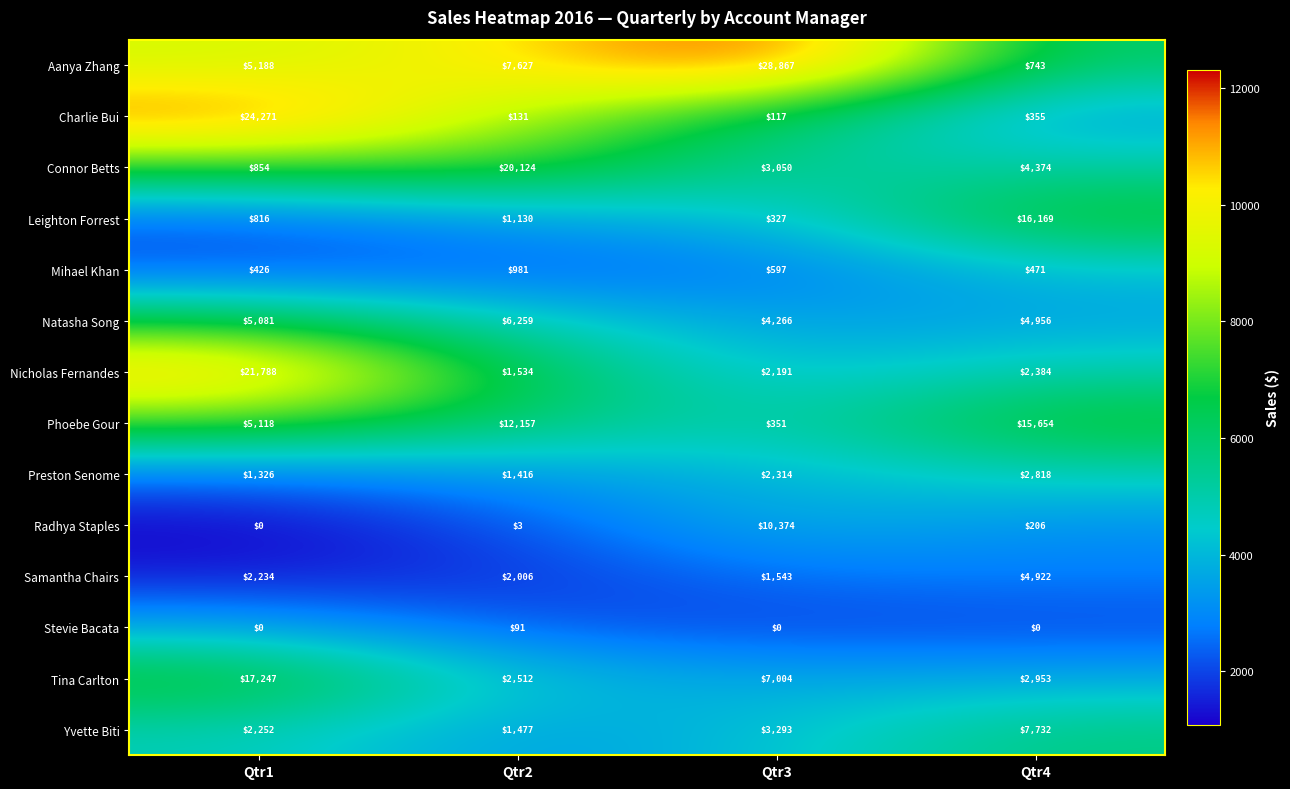

How many data points does each series have?

4